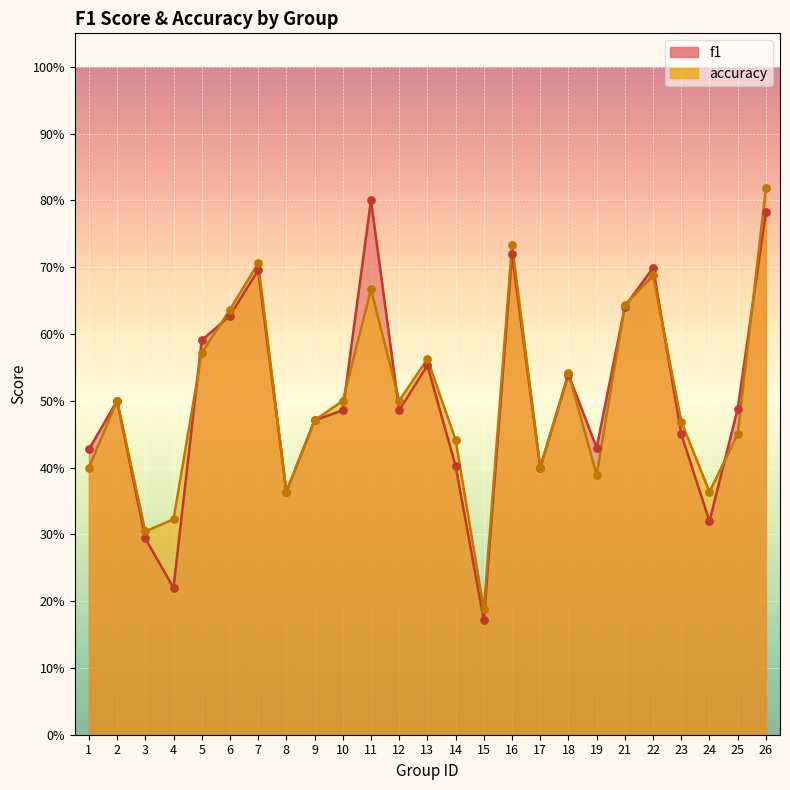

Which series contains the lowest Y value?

f1